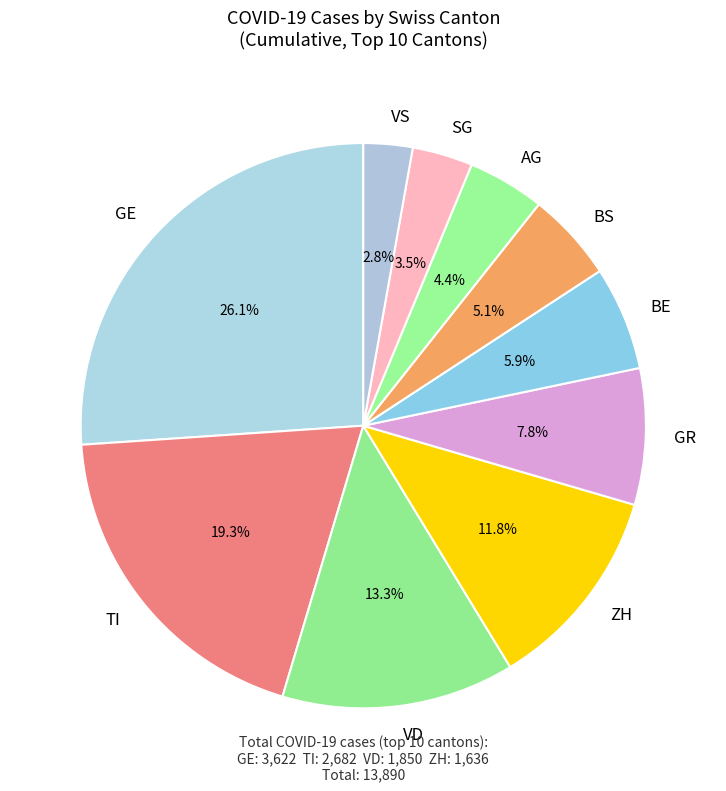

Does any single category account for the majority?

No